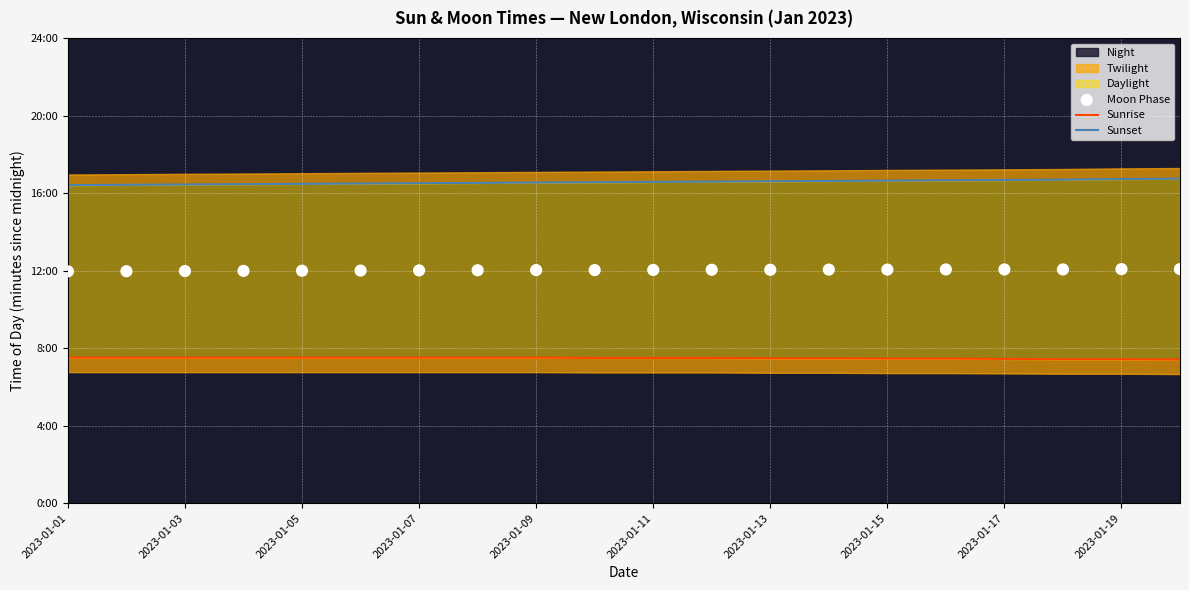

Which series contains the lowest Y value?

Sunrise